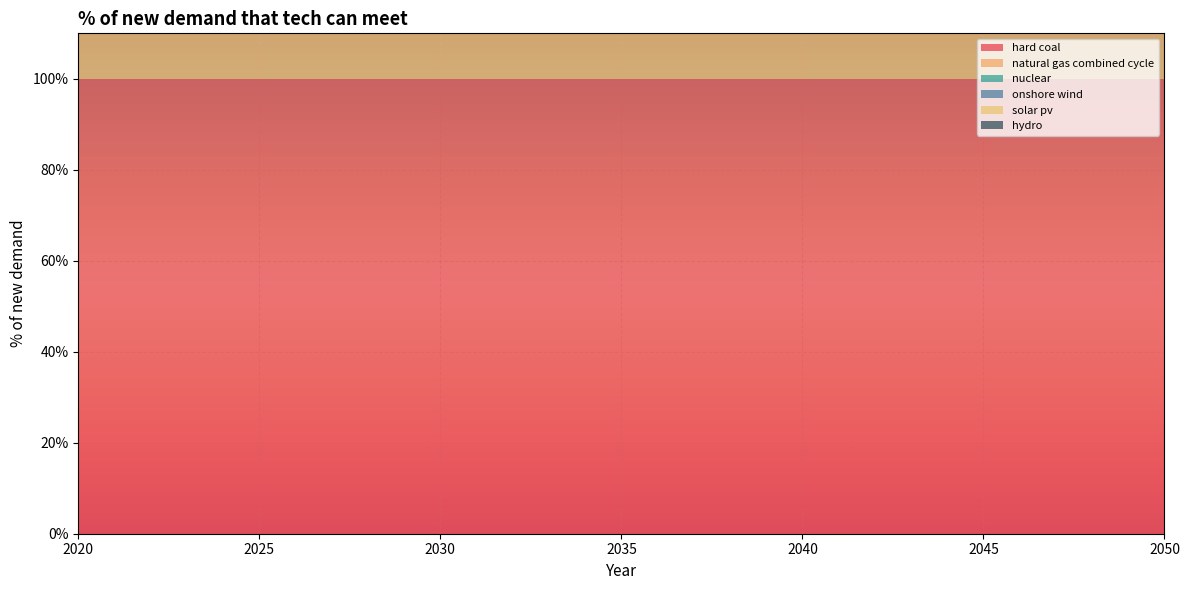

Reading left to right, list all the values displayed in this chart.

hard coal: 1	1	1	1	1	1	1	1	1	1	1	1	1	1	1	1	1	1	1	1	1	1	1	1	1	1	1	1	1	1	1
natural gas combined cycle: 1	1	1	1	1	1	1	1	1	1	1	1	1	1	1	1	1	1	1	1	1	1	1	1	1	1	1	1	1	1	1
nuclear: 1	1	1	1	1	1	1	1	1	1	1	1	1	1	1	1	1	1	1	1	1	1	1	1	1	1	1	1	1	1	1
onshore wind: 1	1	1	1	1	1	1	1	1	1	1	1	1	1	1	1	1	1	1	1	1	1	1	1	1	1	1	1	1	1	1
solar pv: 1	1	1	1	1	1	1	1	1	1	1	1	1	1	1	1	1	1	1	1	1	1	1	1	1	1	1	1	1	1	1
hydro: 0	0	0	0	0	0	0	0	0	0	0	0	0	0	0	0	0	0	0	0	0	0	0	0	0	0	0	0	0	0	0